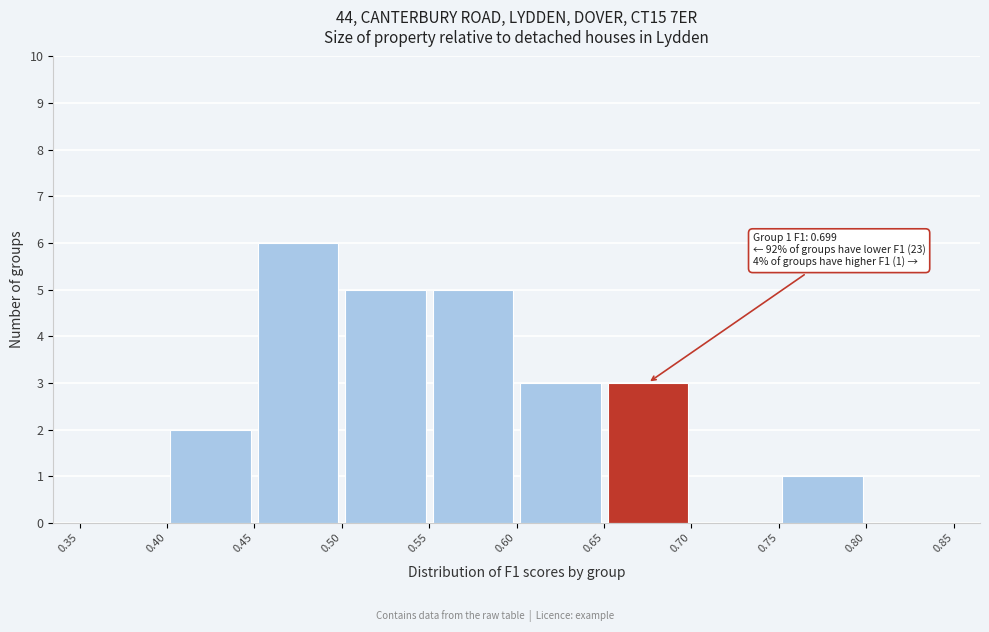

Over which range of the x-axis is the bar tallest?

0.45 to 0.50